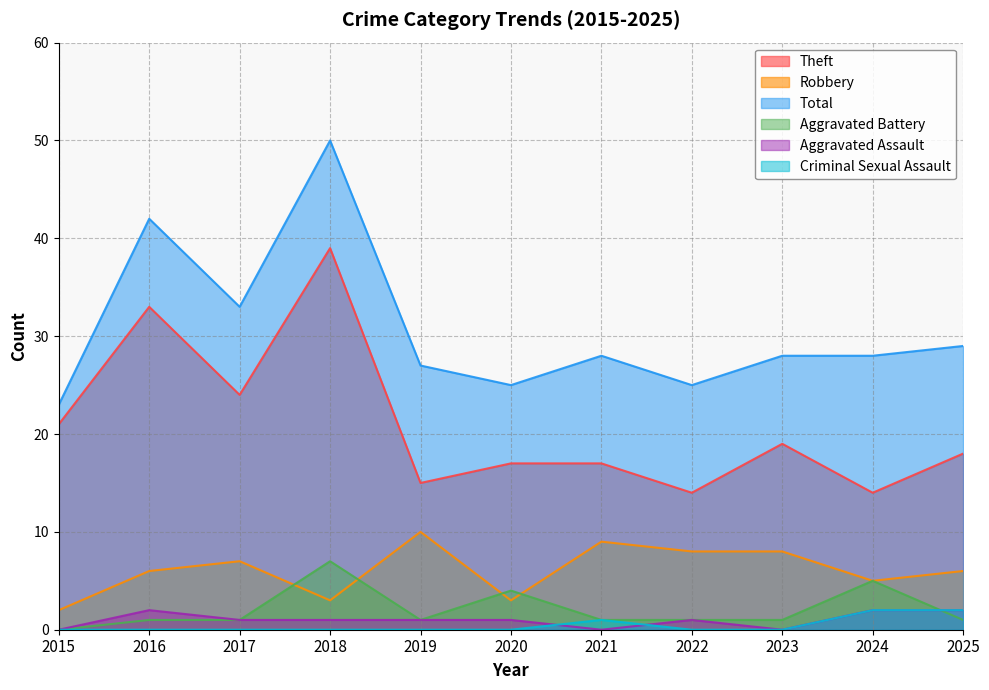

True or false: Theft and Robbery intersect in this chart.

False